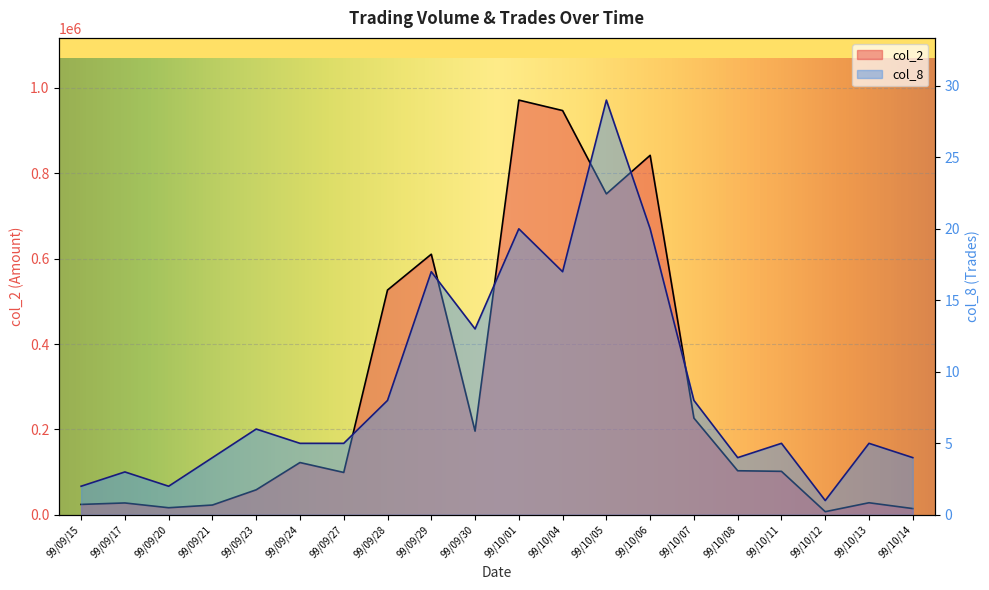

Which series changed the most between 99/09/20 and 99/10/04?

col_2